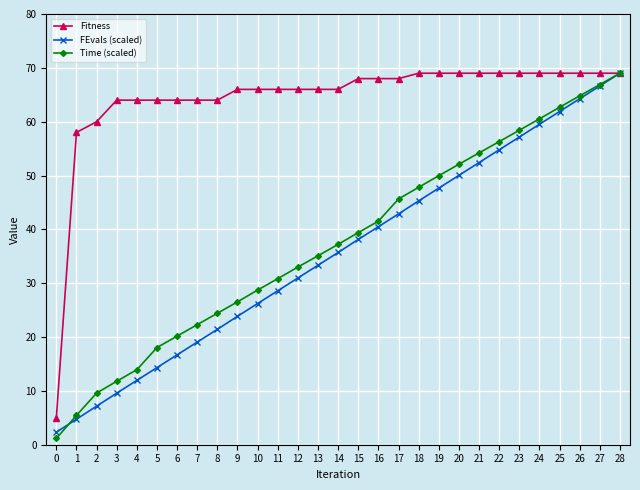

What is the value of the Time (scaled) point at the 27th from the left?

64.8